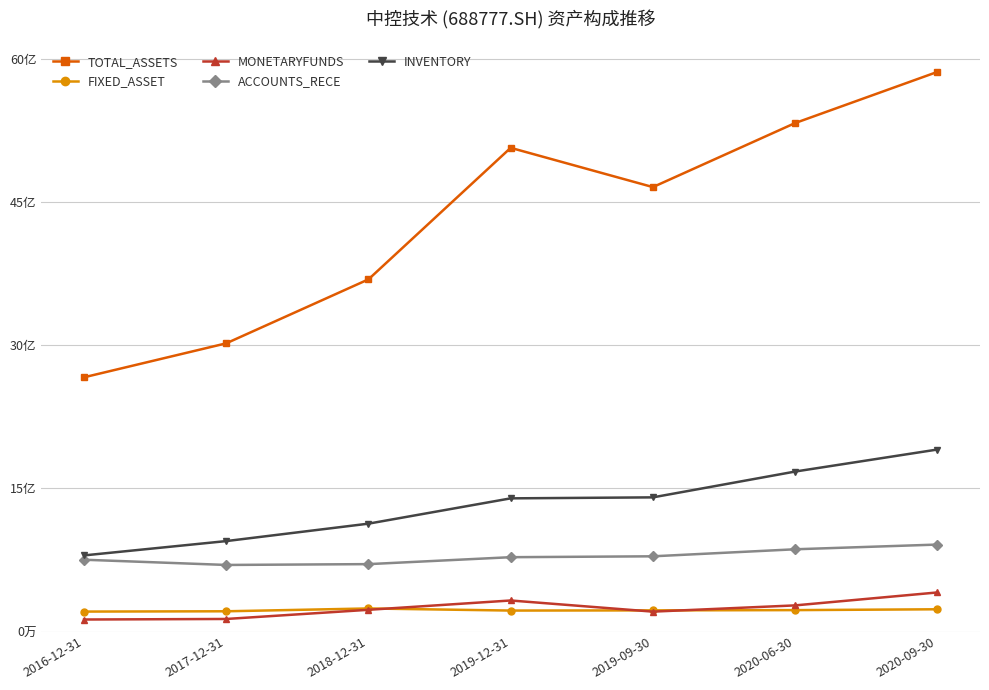

True or false: ACCOUNTS_RECE has more than 0 interior local peaks.

False